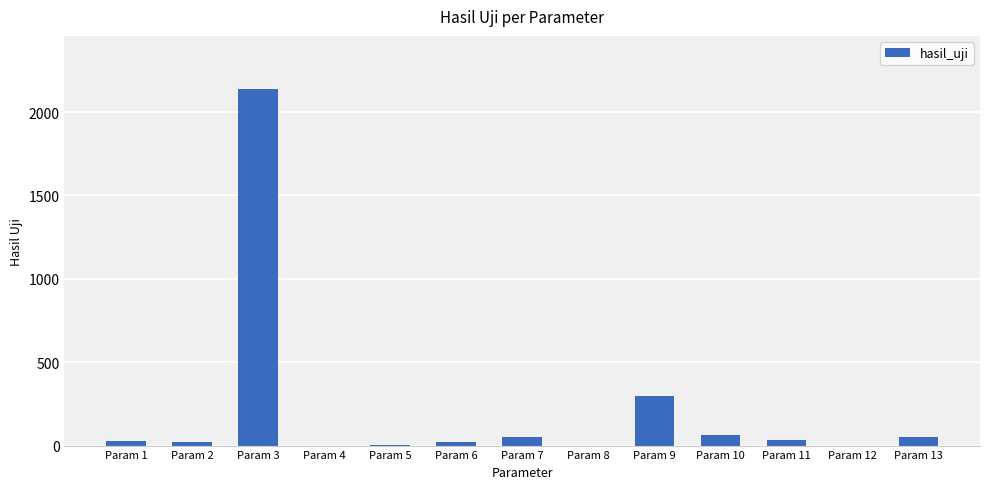

Is it true that the value at Param 13 is 48.9?

True